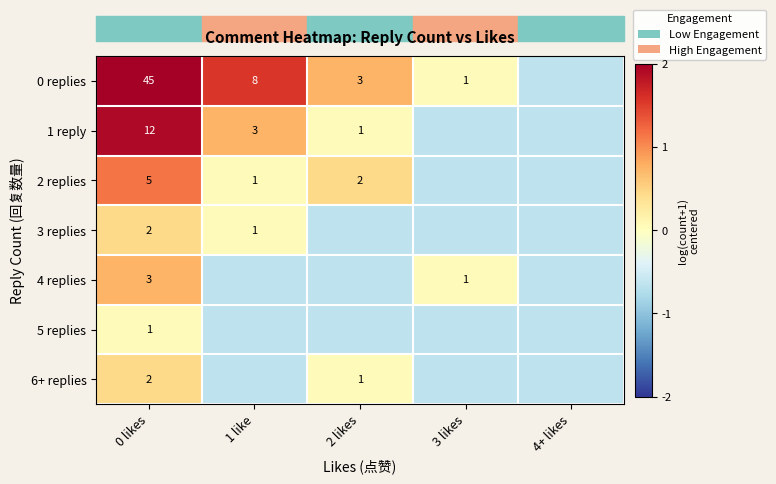

What is the total value across all series at 3 likes?

-3.2